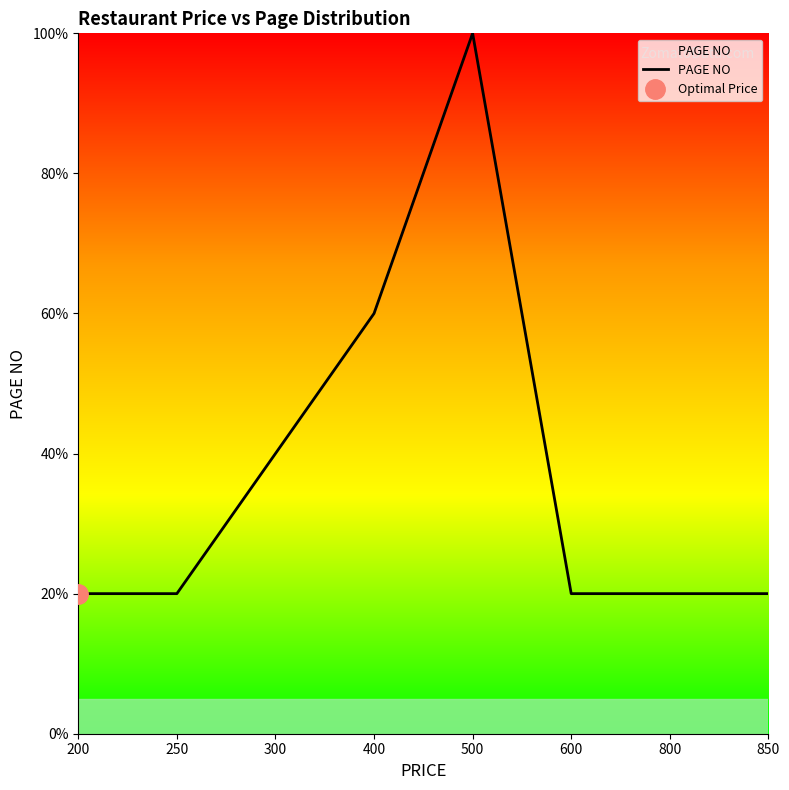

How many categories are shown in the chart?

8